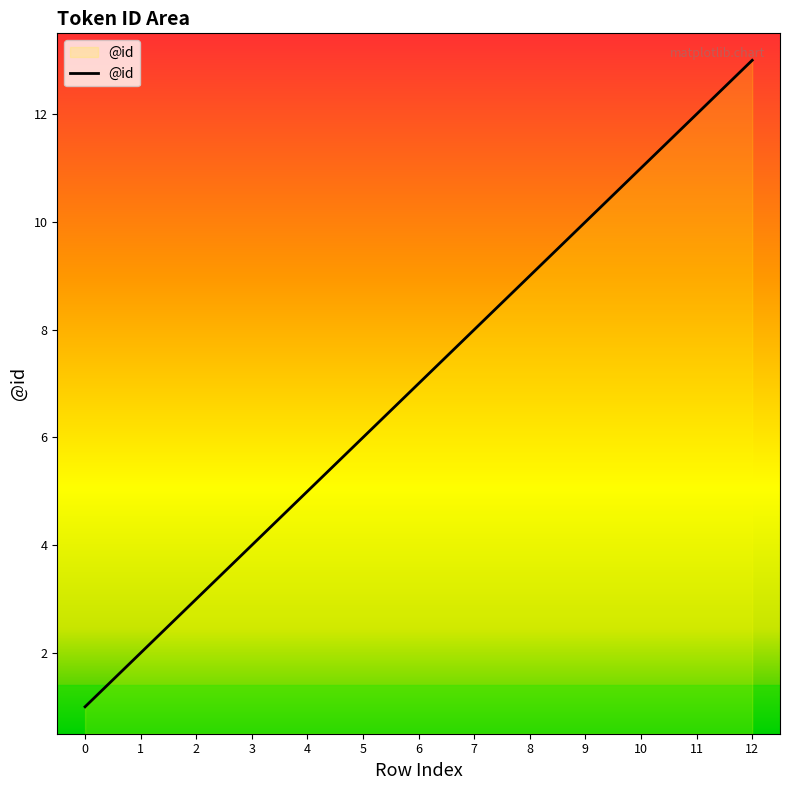

True or false: the data shows 4 at 3.

True